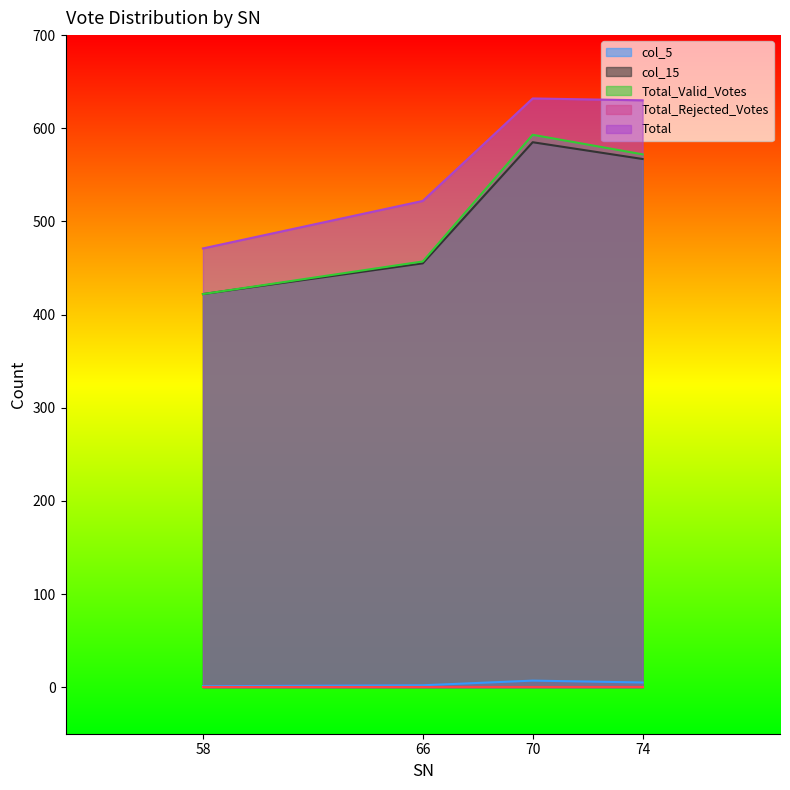

Rank the categories by Total_Valid_Votes value from highest to lowest.

70, 74, 66, 58